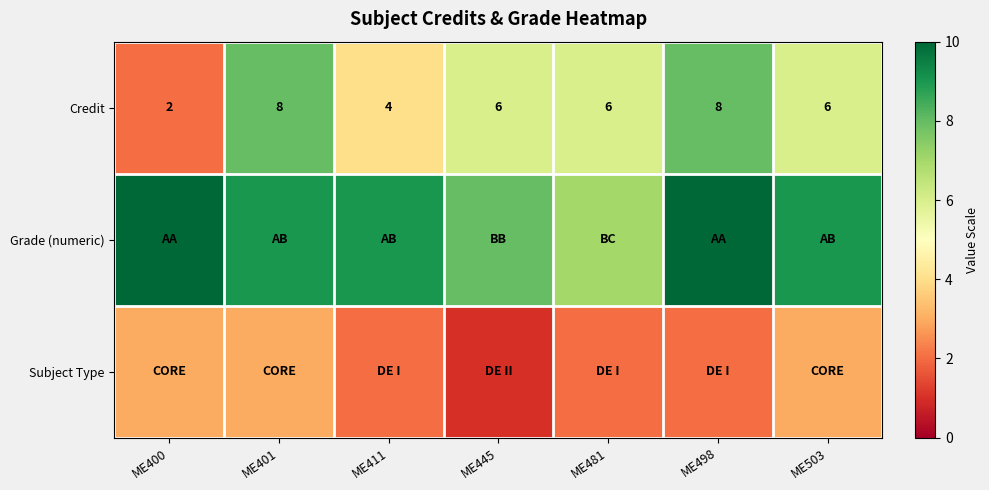

Is it true that Credit equals 8 at ME401?

True